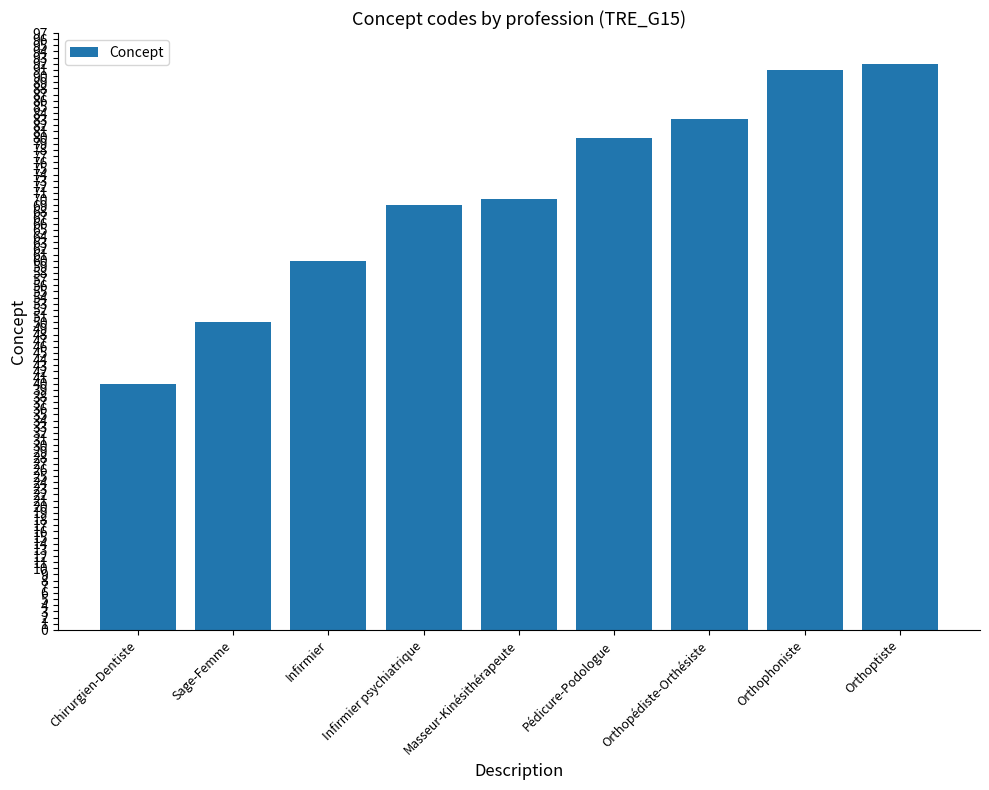

What is the difference between the maximum and second lowest values?

42